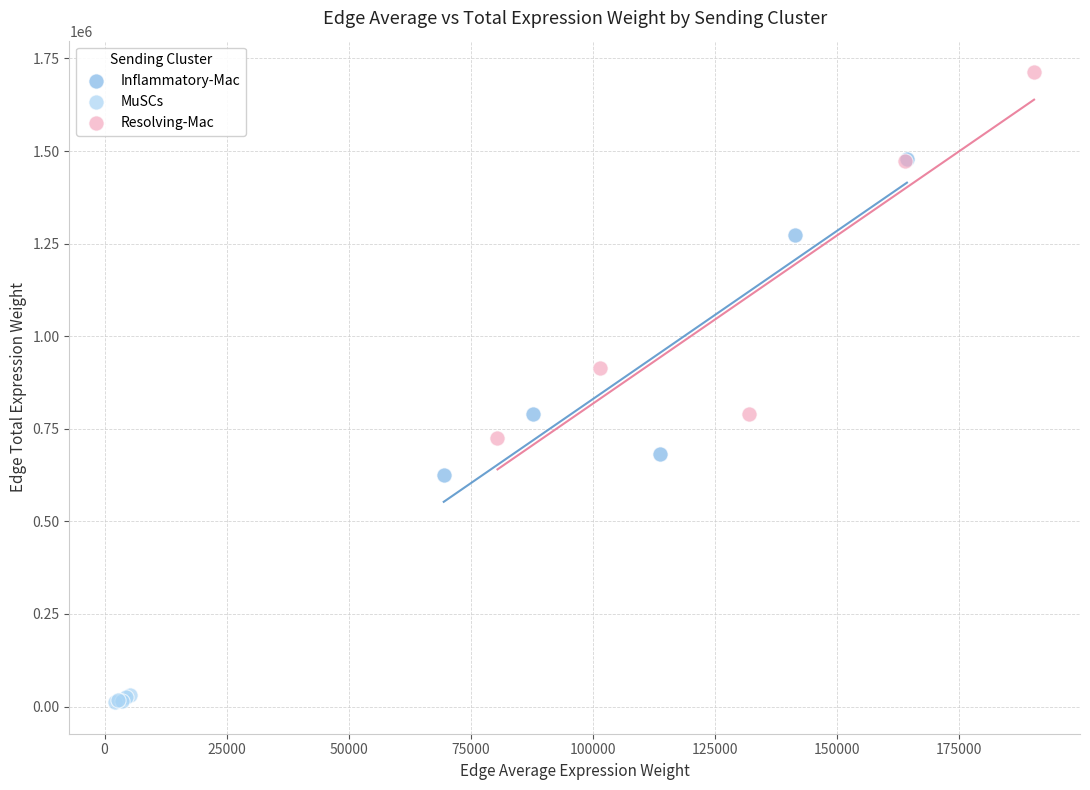

Which series has the largest Y range (max minus min)?

Resolving-Mac